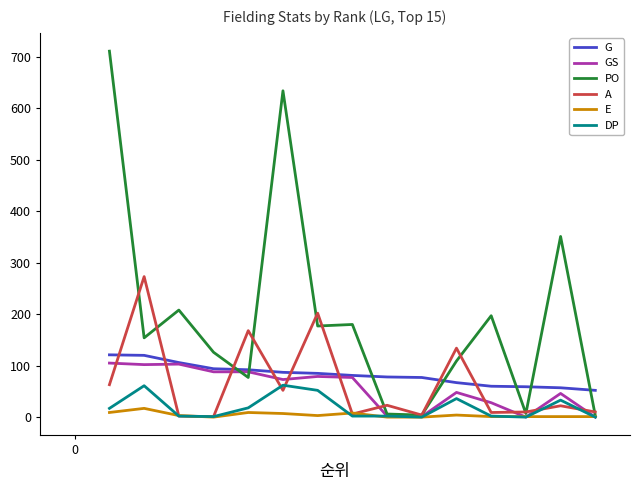

Which series has the largest range (max minus min)?

PO